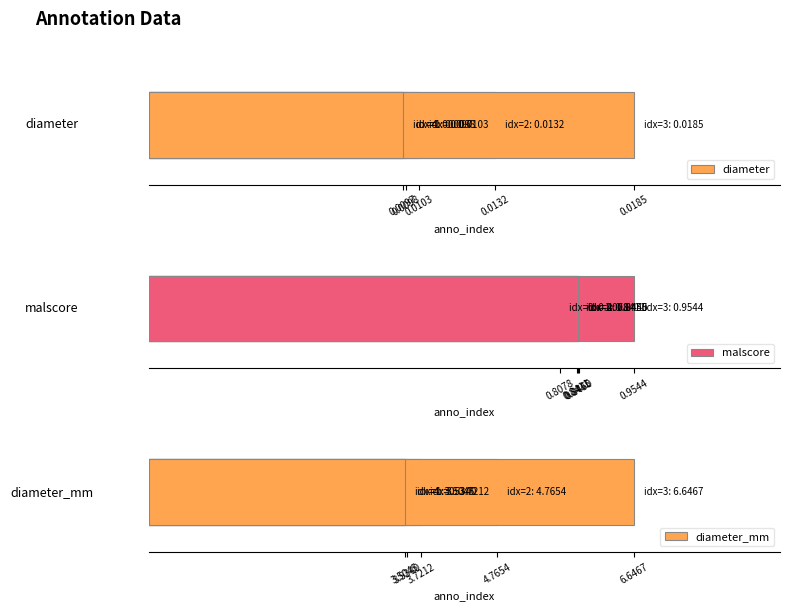

Reading left to right, what are all the values shown in this chart?

diameter: 0.0	0.0	0.0	0.0	0.0
malscore: 0.8	0.8	0.8	1.0	0.8
diameter_mm: 3.7	3.5	4.8	6.6	3.5